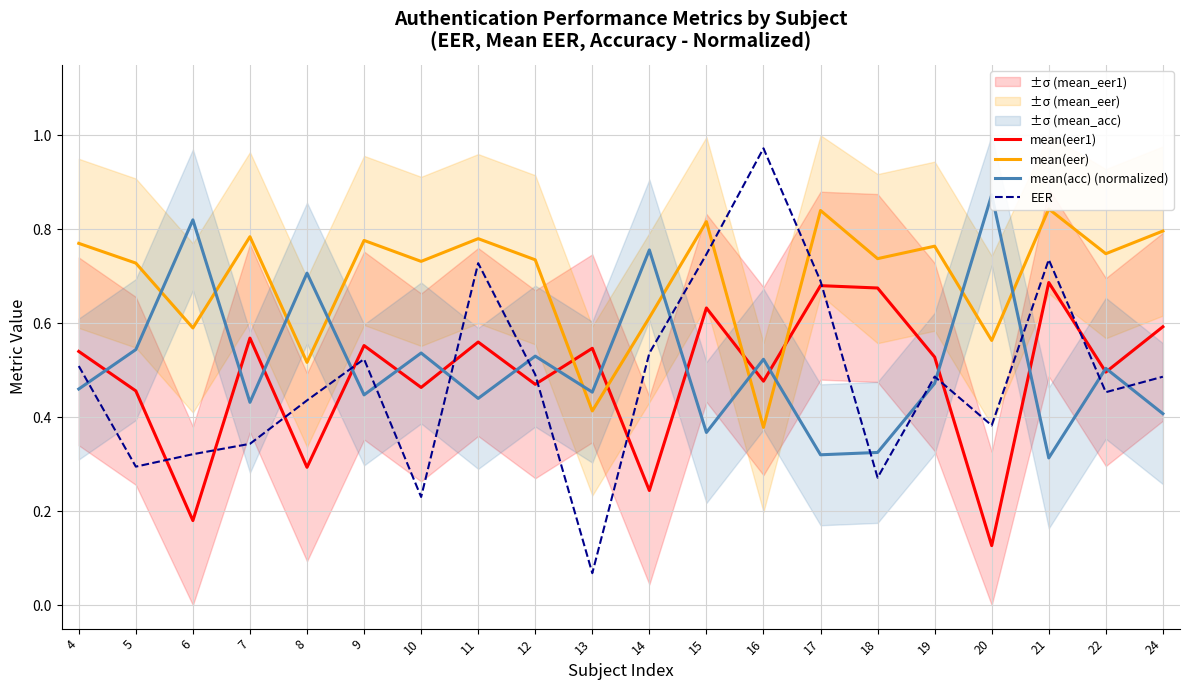

What is the minimum value shown in the chart?

0.1